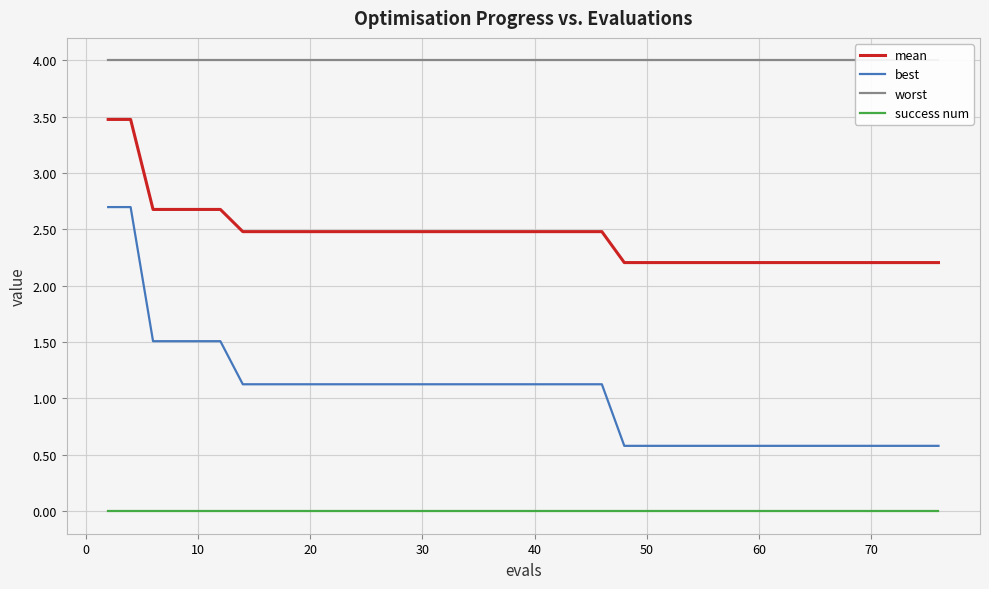

True or false: mean and success num cross at least once.

False